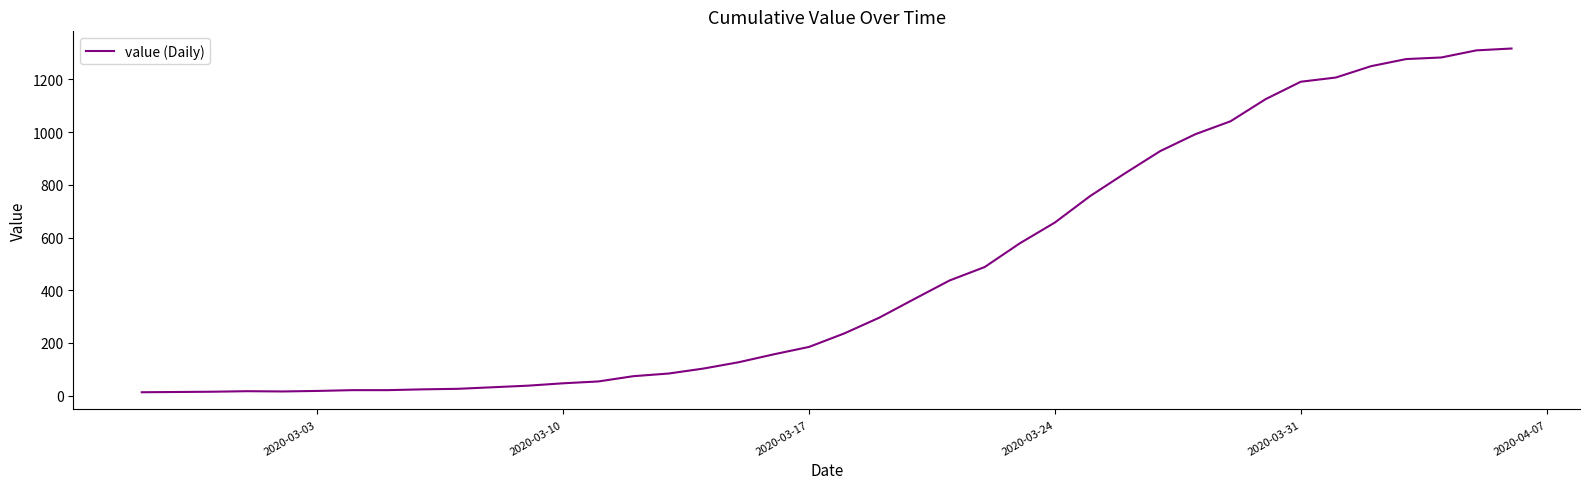

What is the difference between the maximum and minimum values?

1304